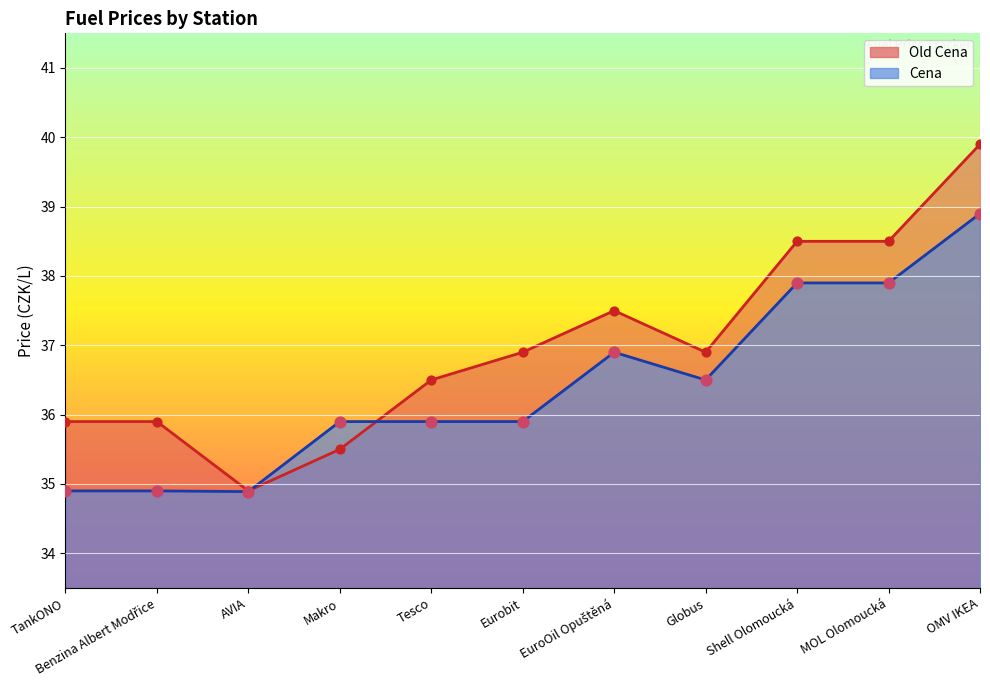

Which series contains the lowest Y value?

Cena